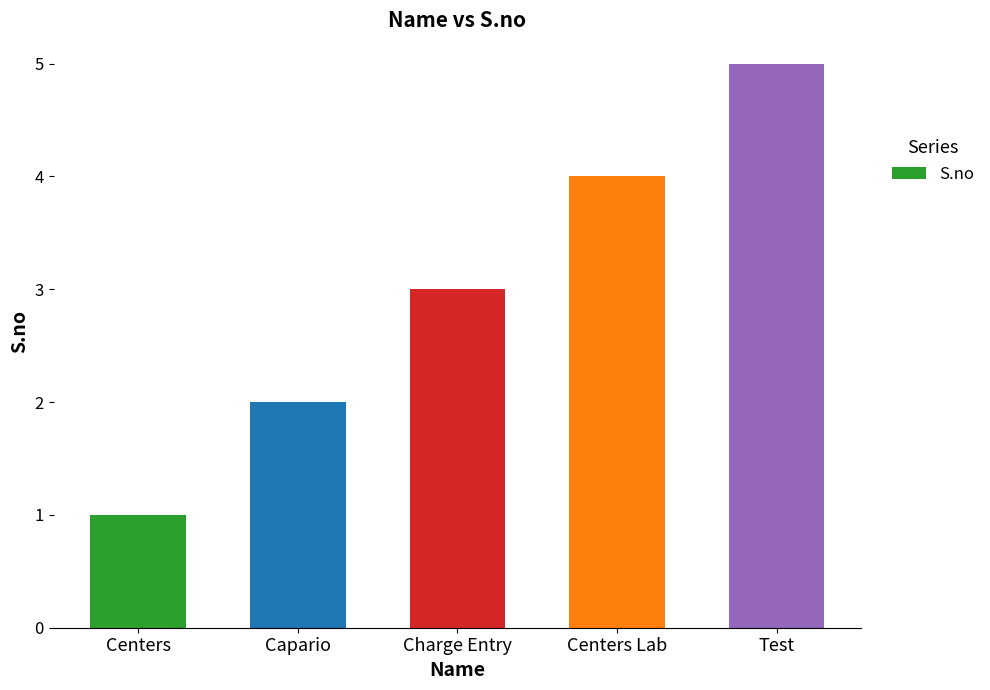

Between Centers and Charge Entry, which is larger?

Charge Entry